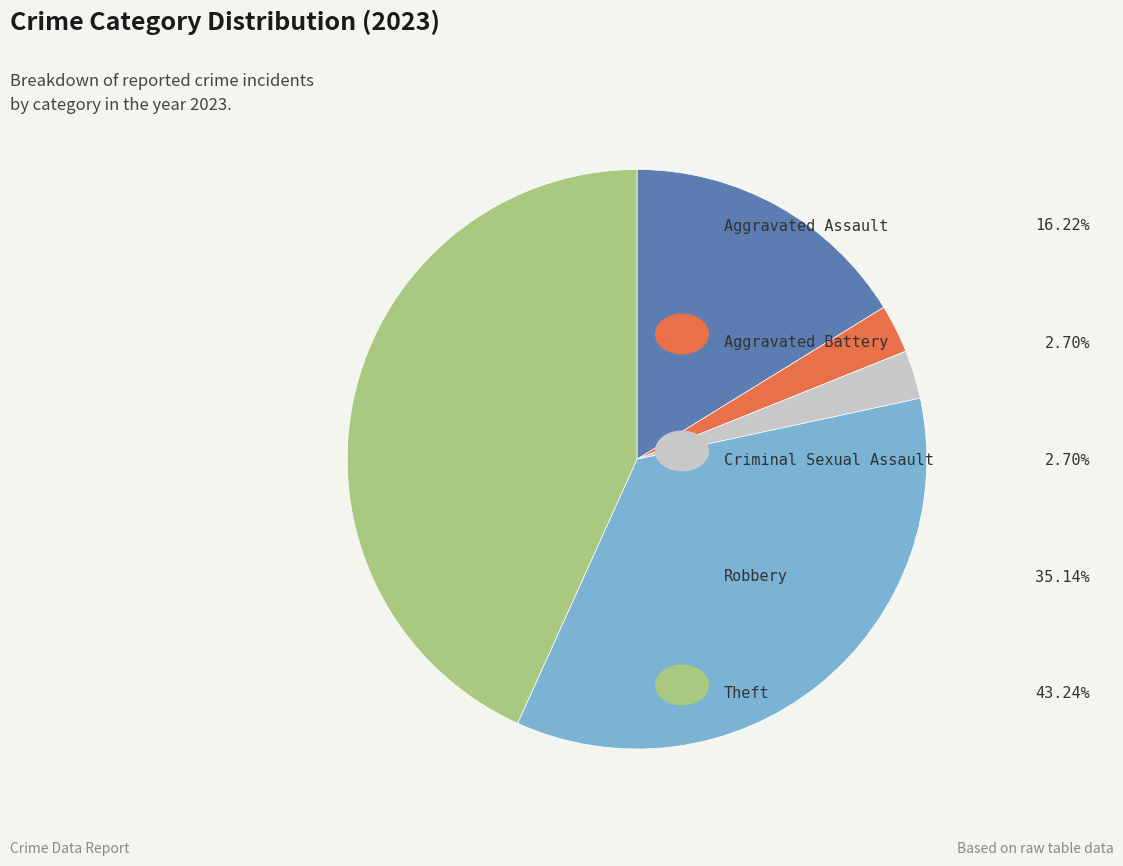

Does any single category account for the majority?

No